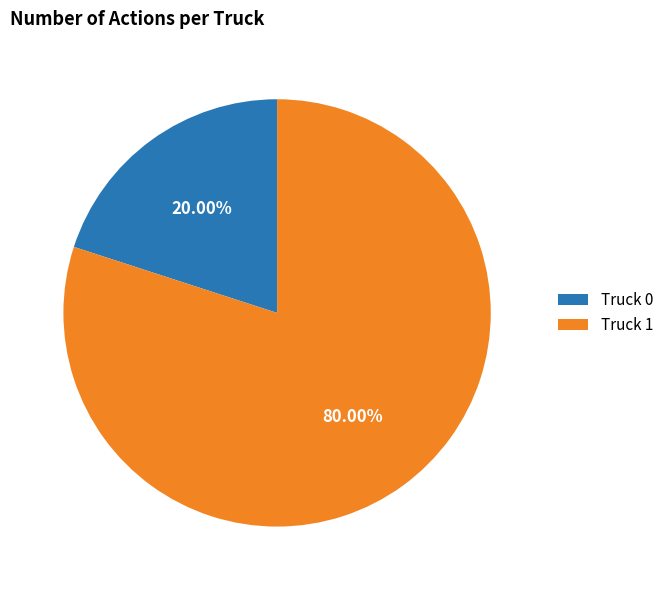

To the nearest percent, what is the difference between the Truck 0 and Truck 1 slice percentages?

60%